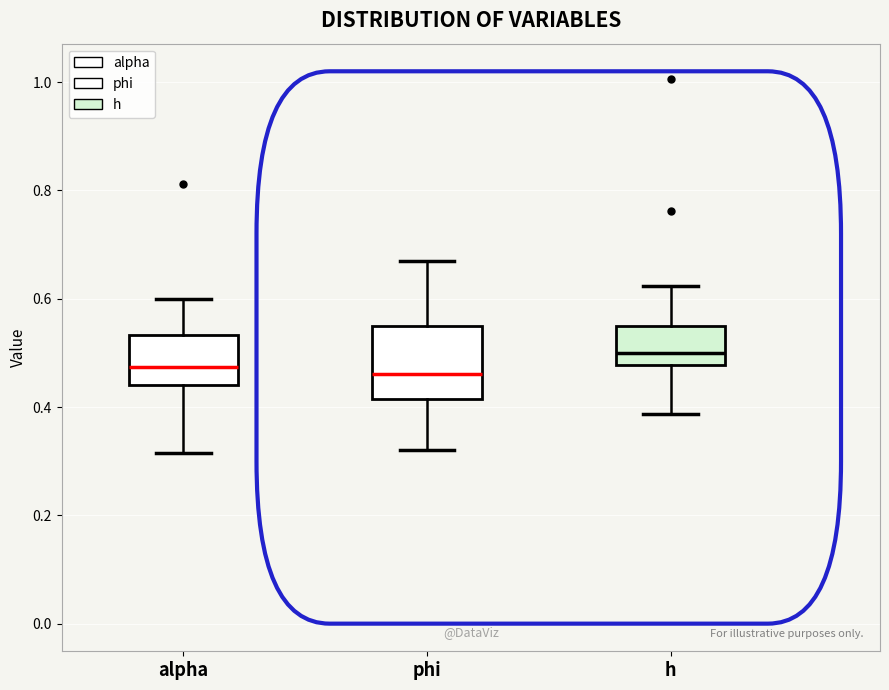

Reading left to right, read every box against the y-axis: the position of its median line, the range the box covers, and the ends of its whiskers. The values are not printed on the chart, so give them approximately, as read against the axis.

alpha: median 0.48, box 0.44 to 0.54, whiskers 0.32 to 0.60
phi: median 0.46, box 0.42 to 0.56, whiskers 0.32 to 0.66
h: median 0.50, box 0.48 to 0.56, whiskers 0.38 to 0.62